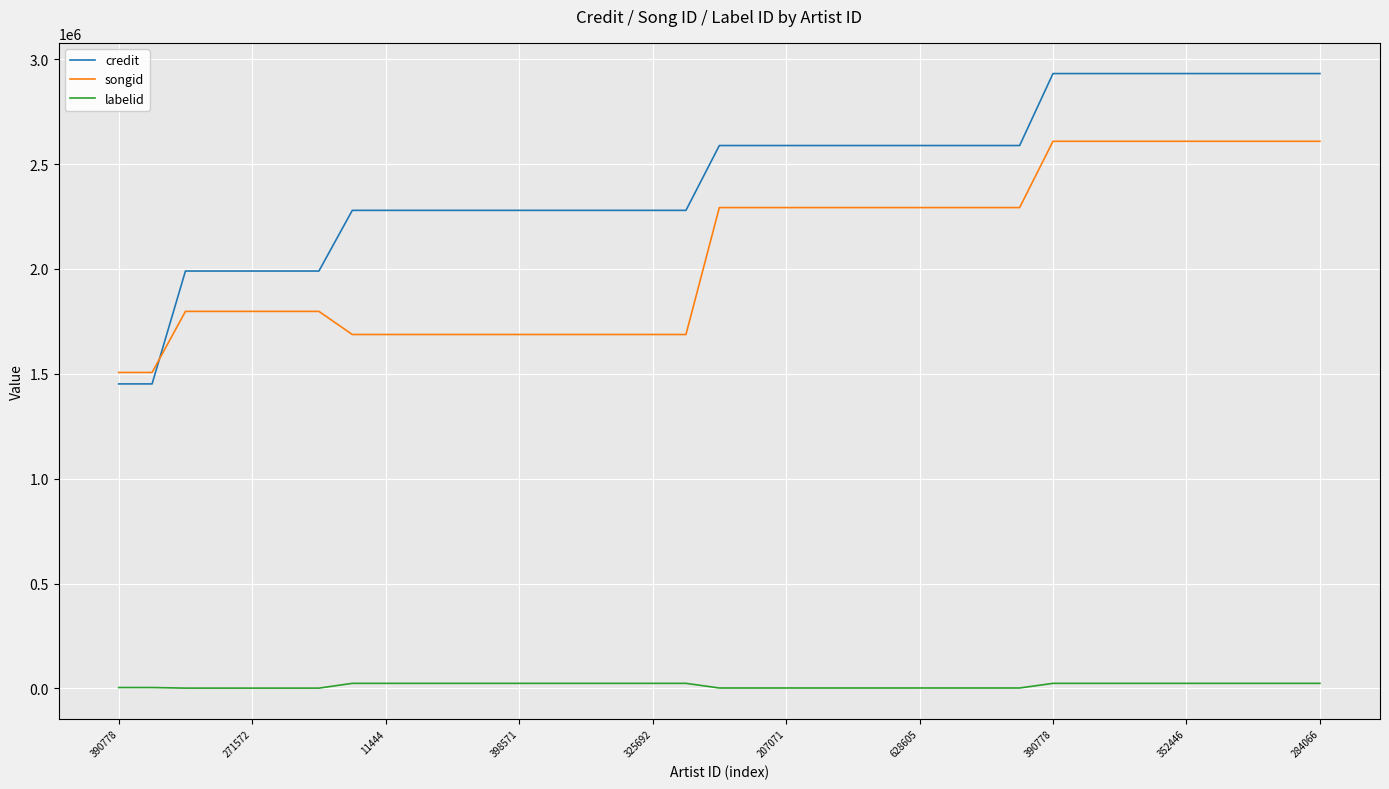

Which series has the largest total across all categories?

credit